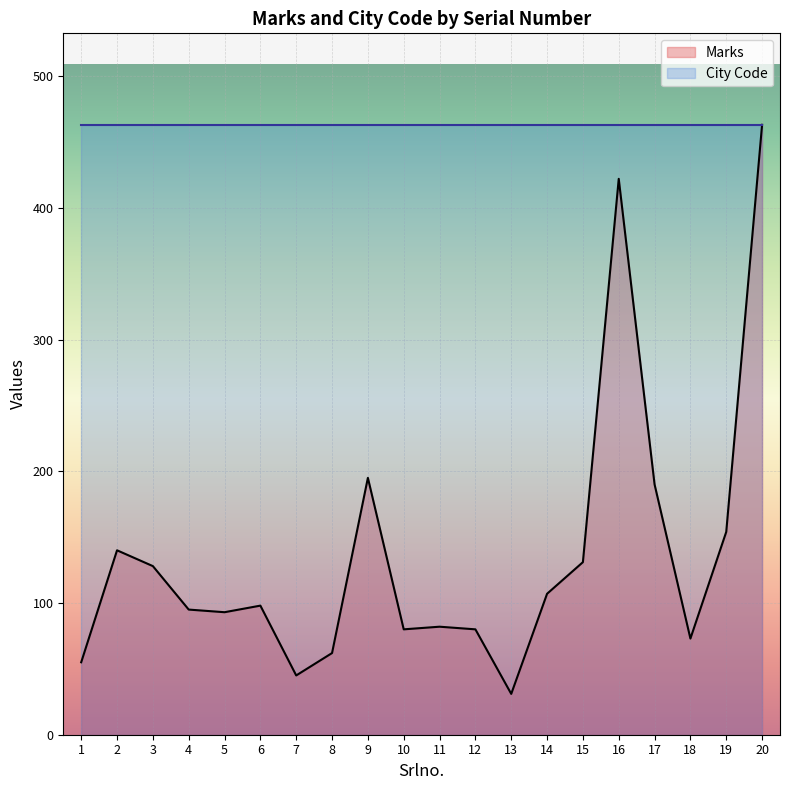

How many interior local valleys does the Marks series have?

5